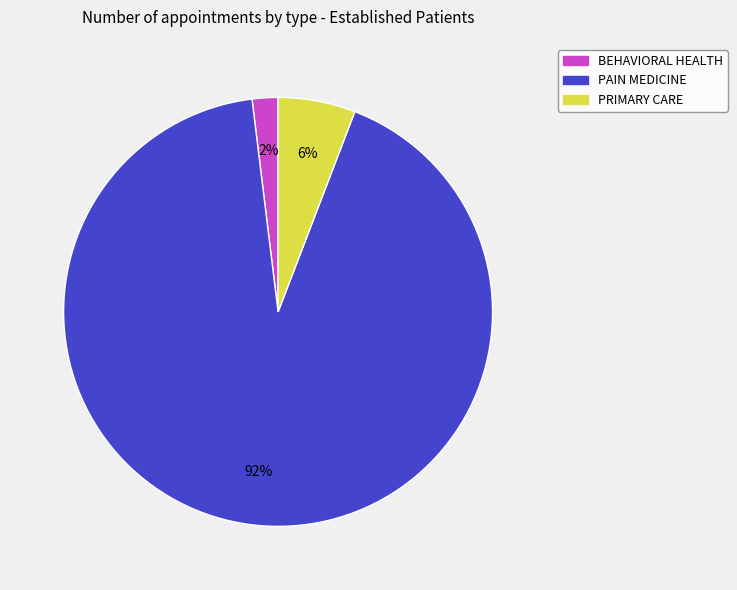

Which has a higher value, BEHAVIORAL HEALTH or PRIMARY CARE?

PRIMARY CARE